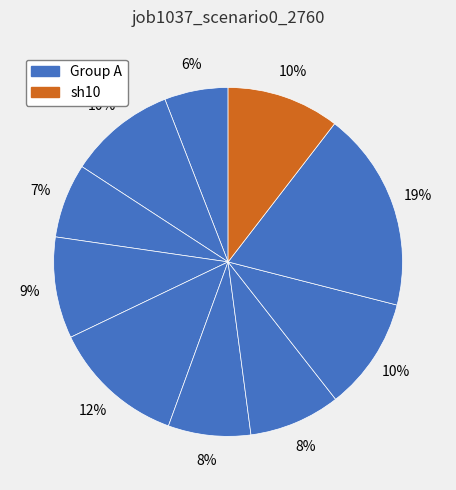

Rank the categories by value from lowest to highest.

in27, B11, os4, in4, B54, B14, B33, in22, B51, sh10